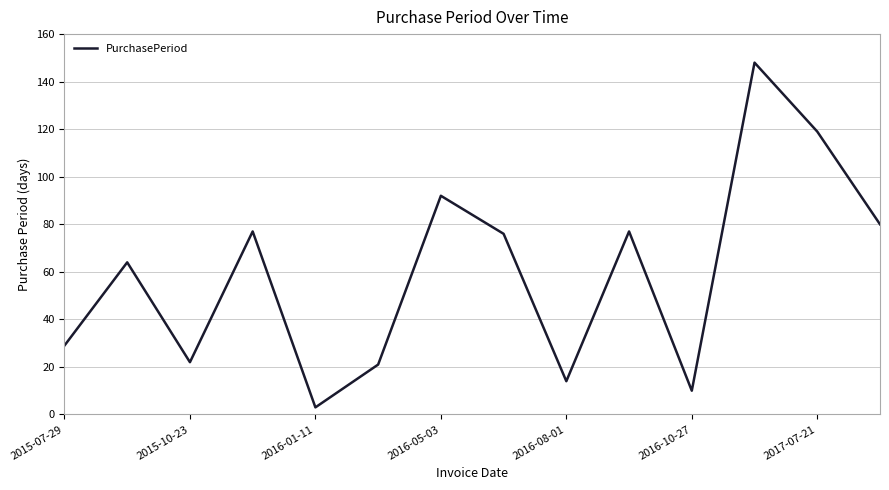

What is the greatest value displayed?

148